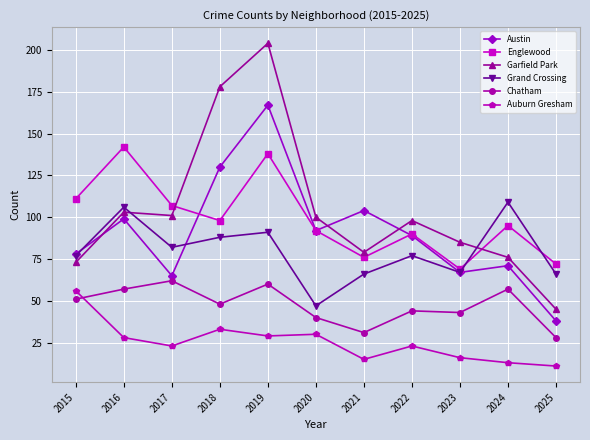

What are all the series names shown in the legend?

Austin, Englewood, Garfield Park, Grand Crossing, Chatham, Auburn Gresham